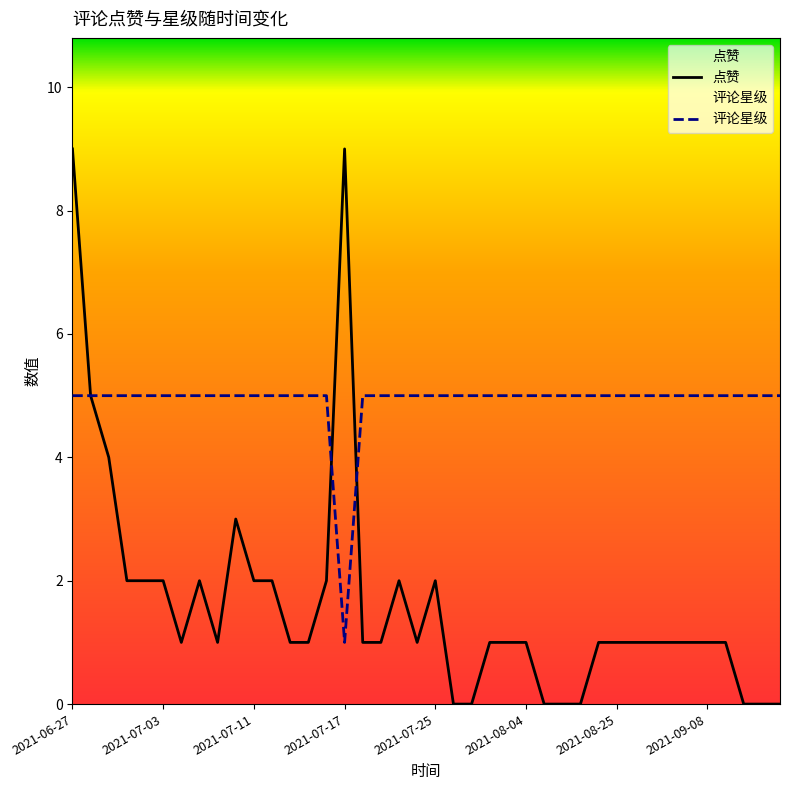

Between 2021-07-14 and 2021-07-24, which series saw the biggest shift?

点赞